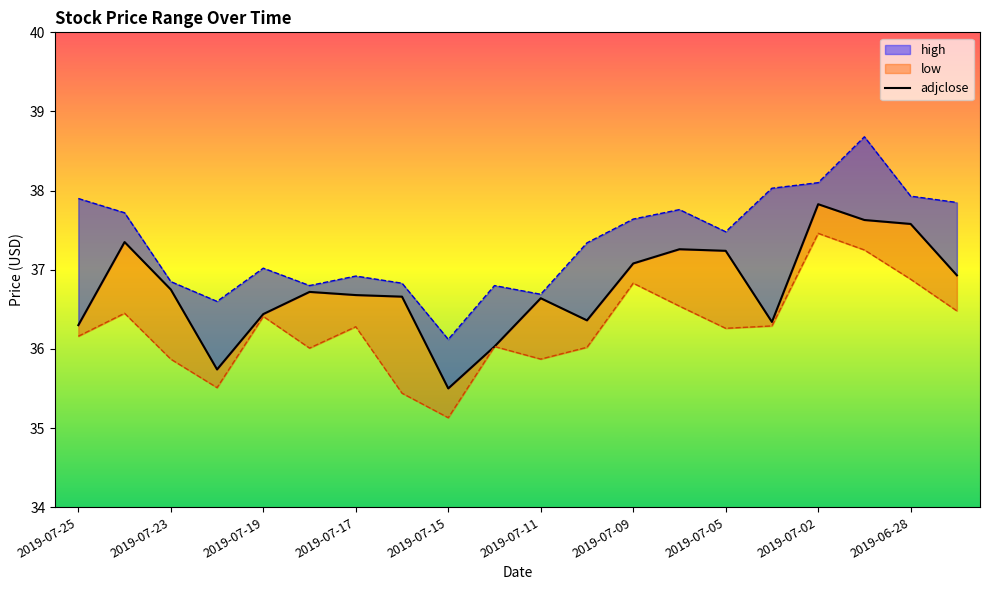

What is the difference between the second highest and second lowest values?

1.9